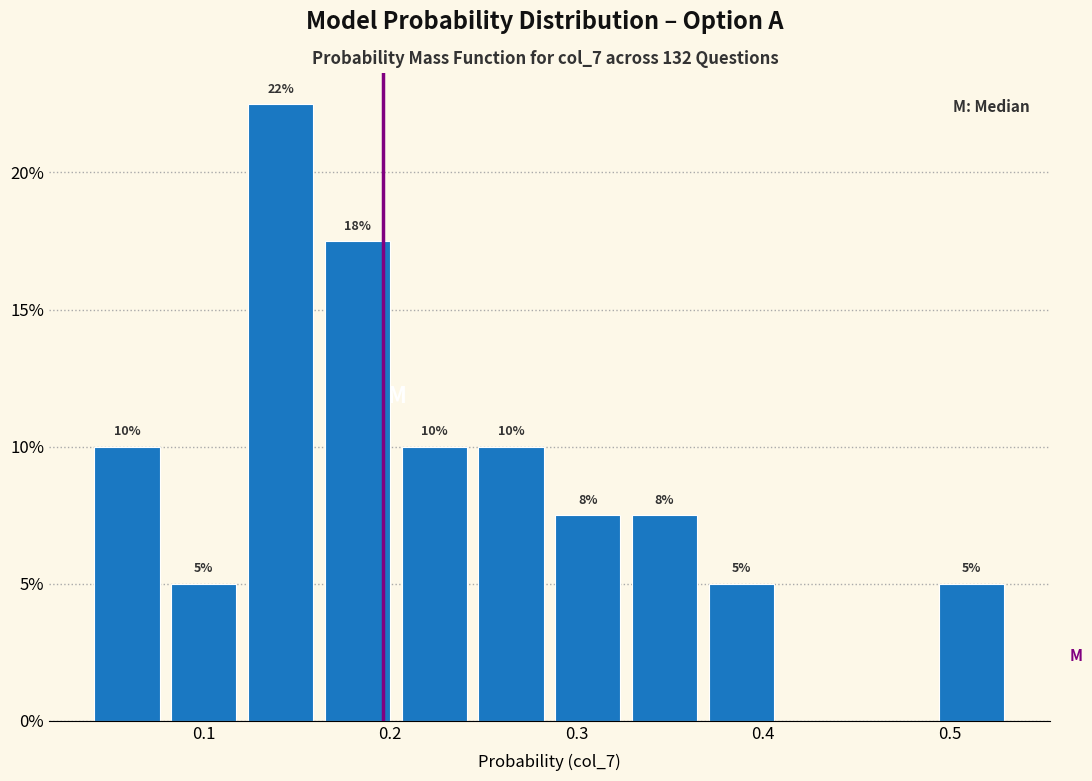

Over which range of the x-axis is the bar tallest?

0.12 to 0.16